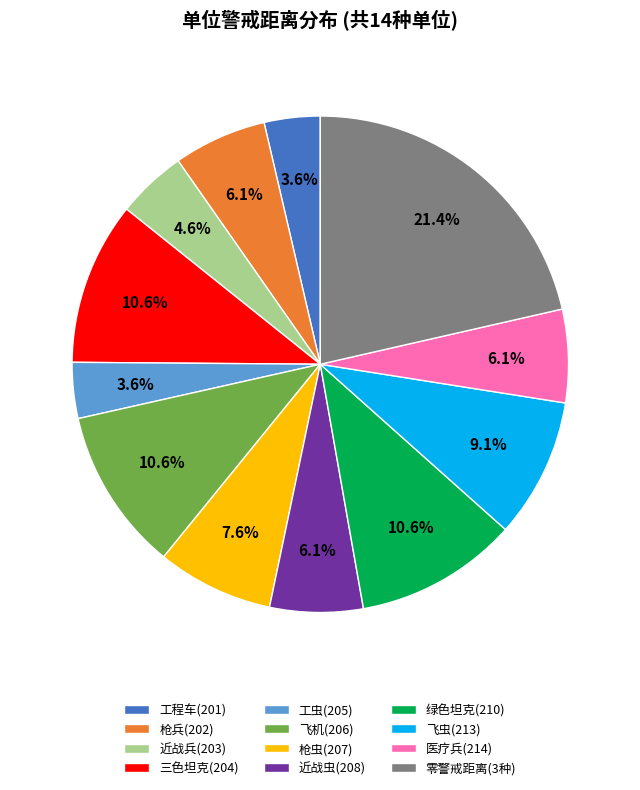

Is there any slice that represents more than half of the pie?

No